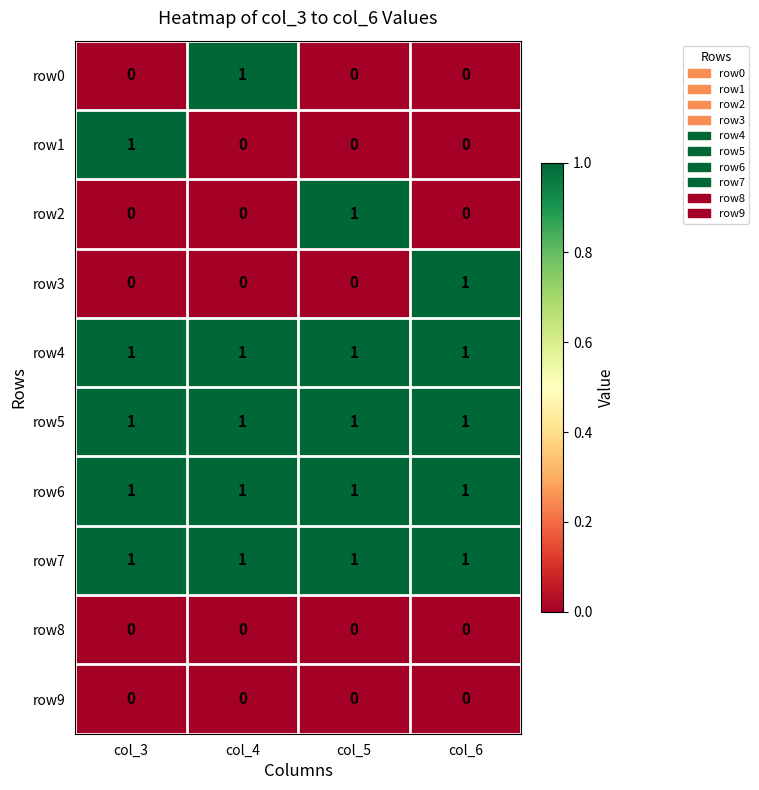

What is the sum of all row4 values?

4